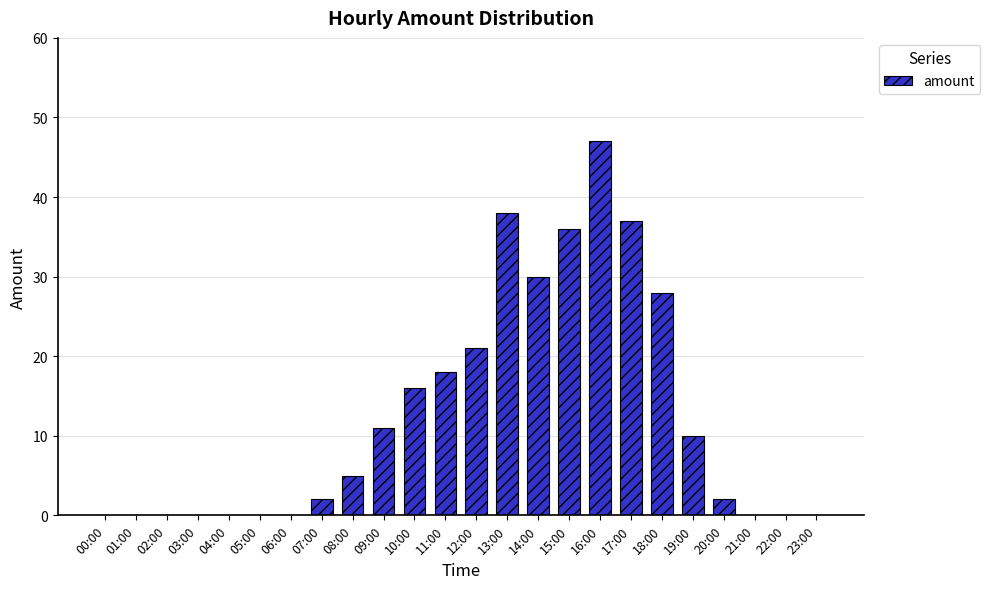

Reading left to right, transcribe all the data shown in this chart.

0	0	0	0	0	0	0	2	5	11	16	18	21	38	30	36	47	37	28	10	2	0	0	0